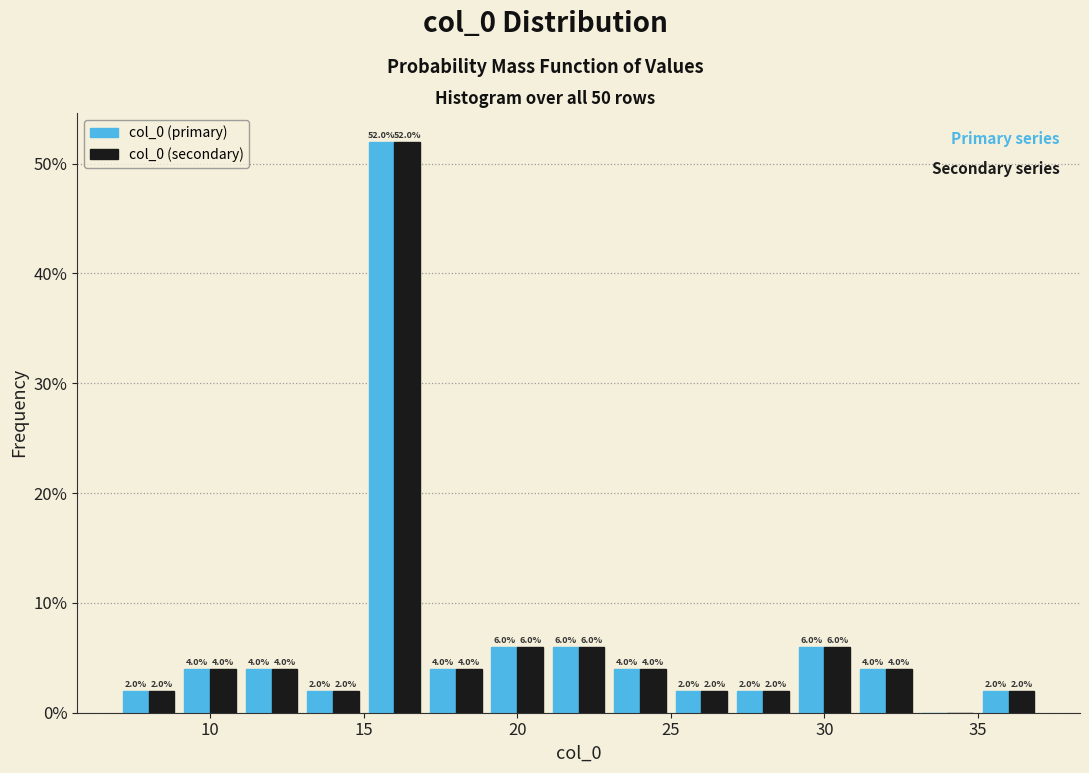

In the col_0 (primary) series, which range on the x-axis has the tallest bar?

15 to 17